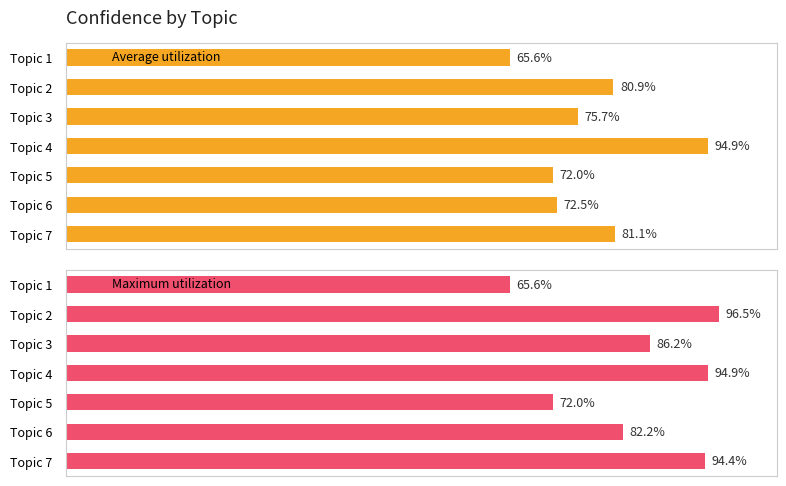

What is the smallest value displayed?

0.7